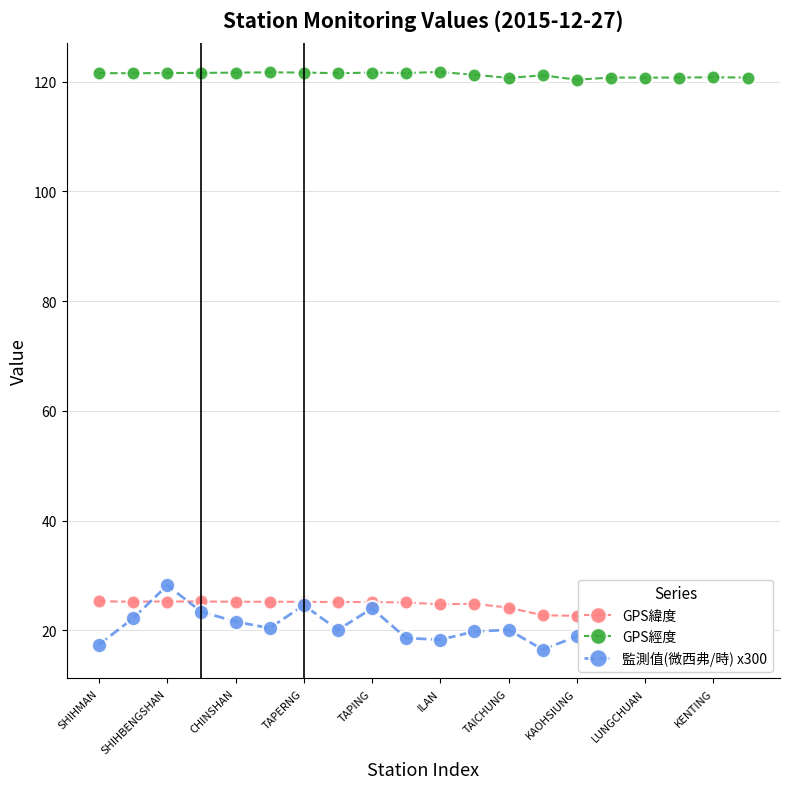

At which label is GPS經度 closest to 121?

13